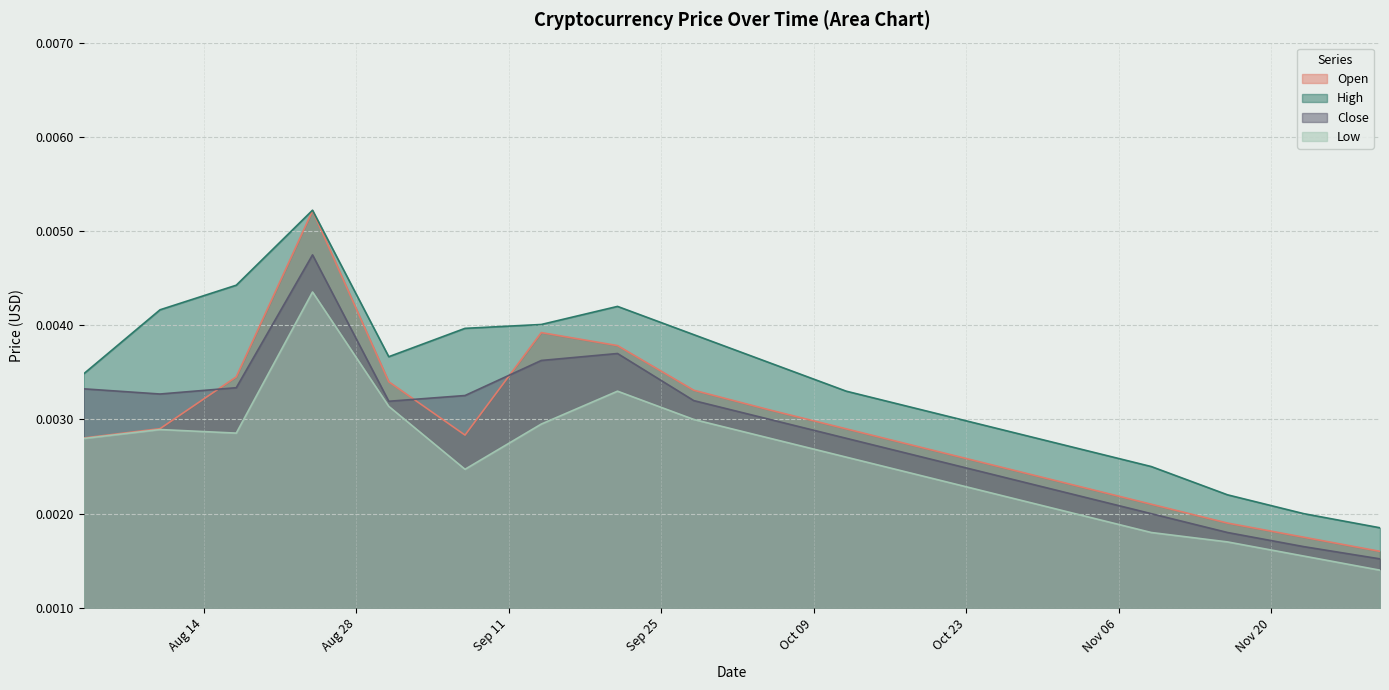

Between 2018-11-09 and 2018-08-31, which is larger?

2018-08-31